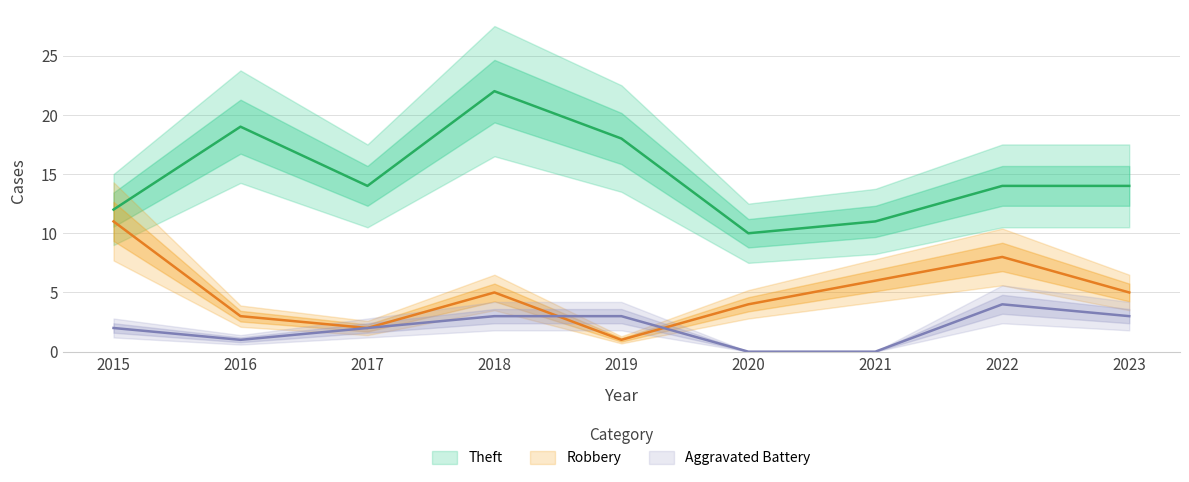

Where is Theft nearest to the value 16?

2017